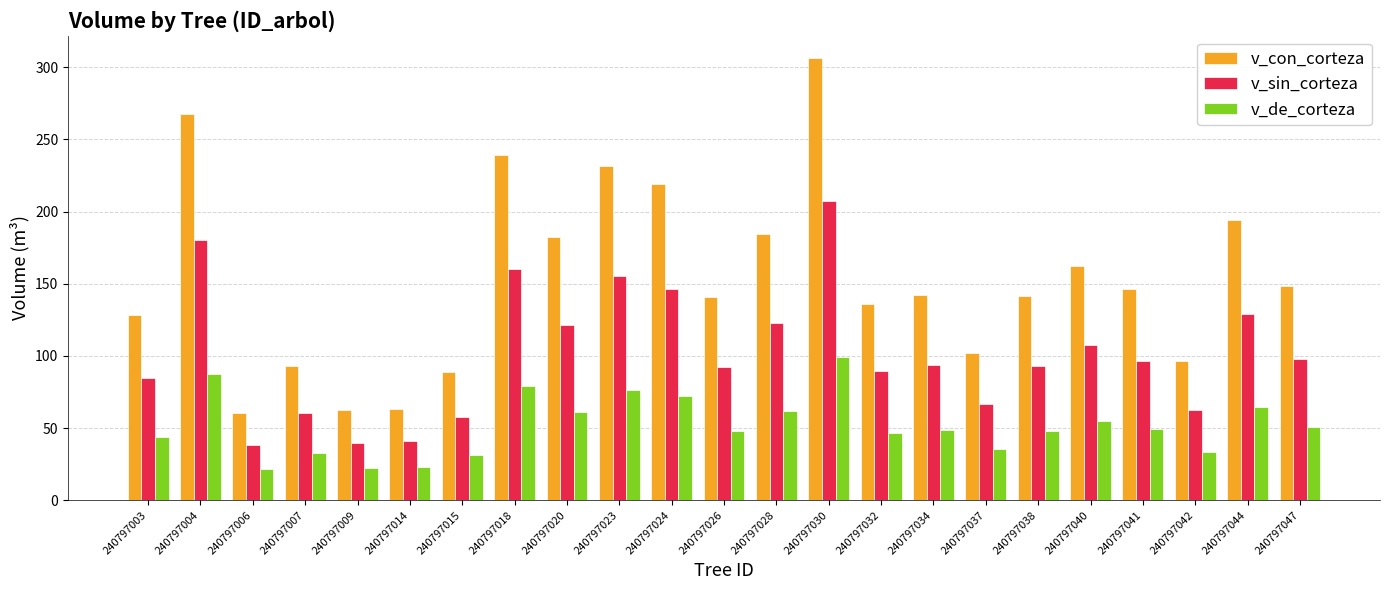

Is the value of v_sin_corteza at 240797047 greater than the value of v_con_corteza at 240797020?

No